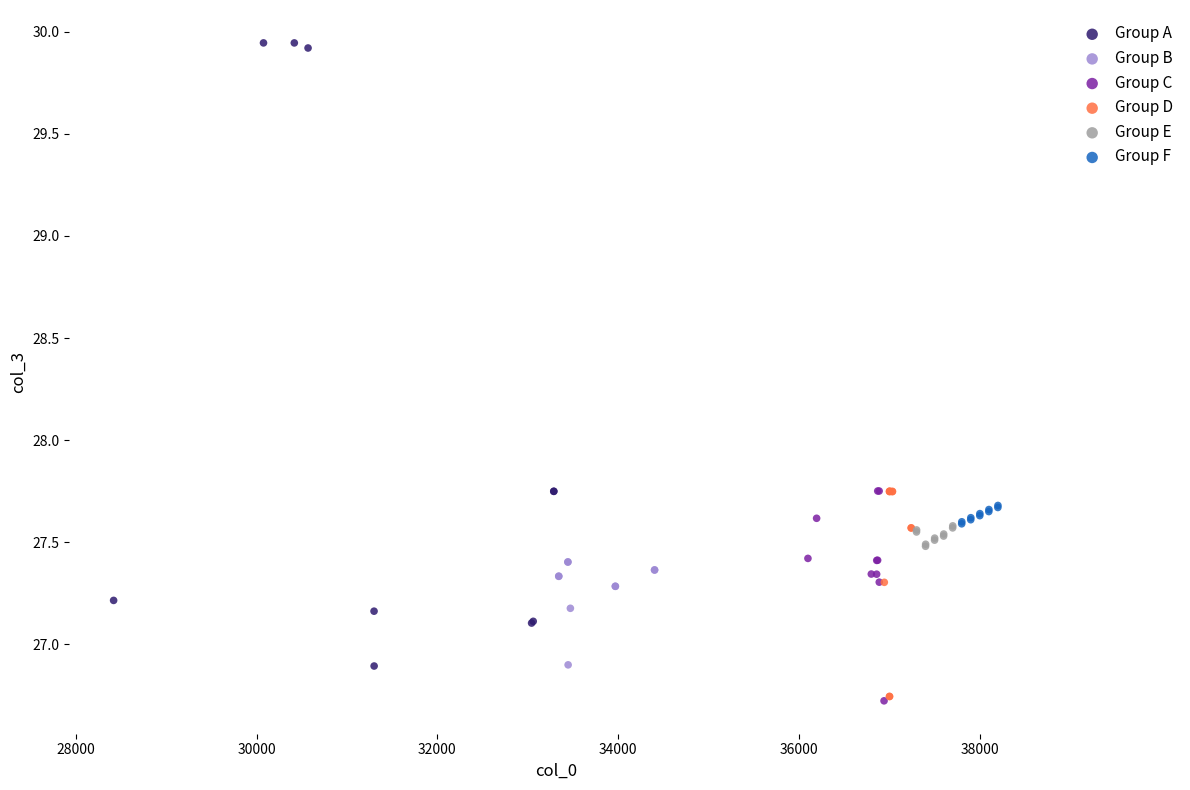

Which series reaches the maximum Y coordinate?

Group A